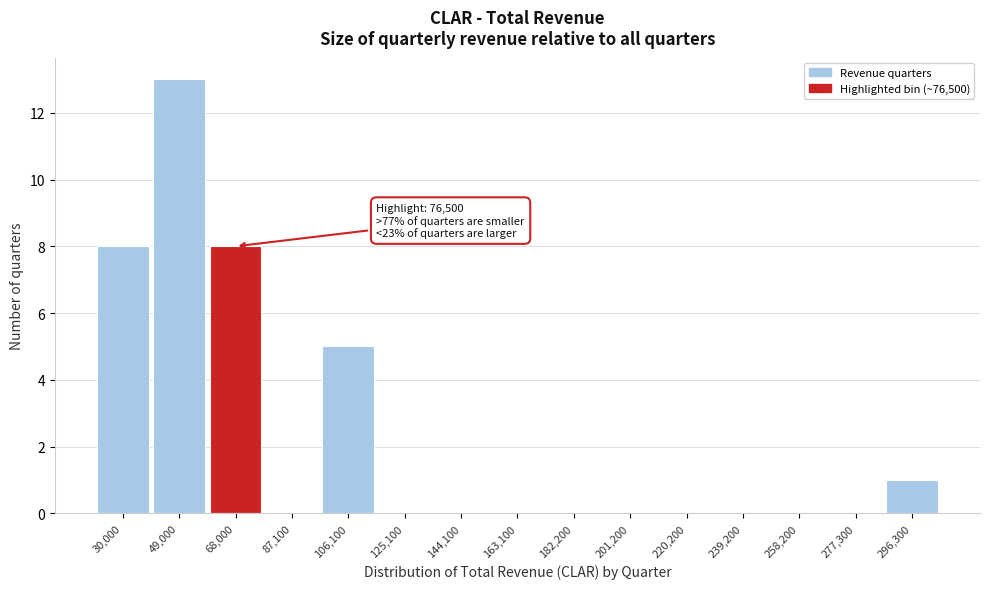

Reading left to right, transcribe all the data shown in this chart.

30,000=8	49,000=13	68,000=8	87,100=0	106,100=5	125,100=0	144,100=0	163,100=0	182,200=0	201,200=0	220,200=0	239,200=0	258,200=0	277,300=0	296,300=1